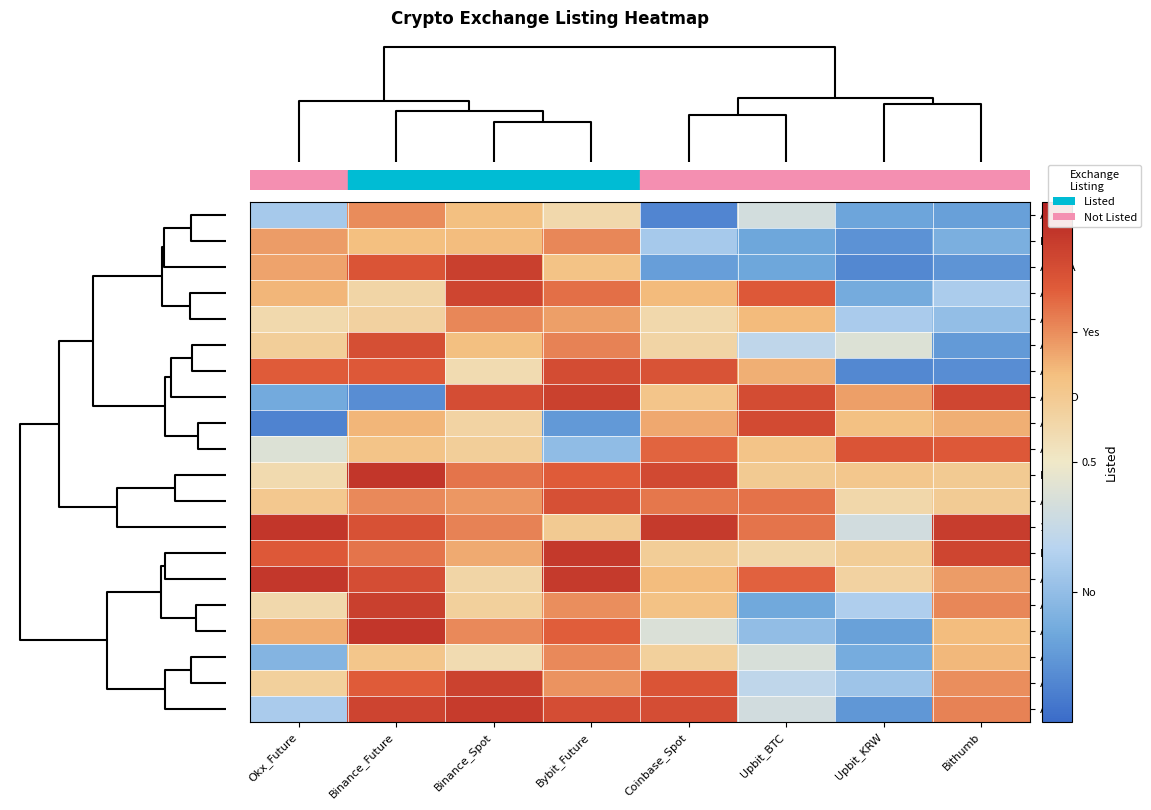

Which series changed the most between Upbit_KRW and Bithumb?

ALICE